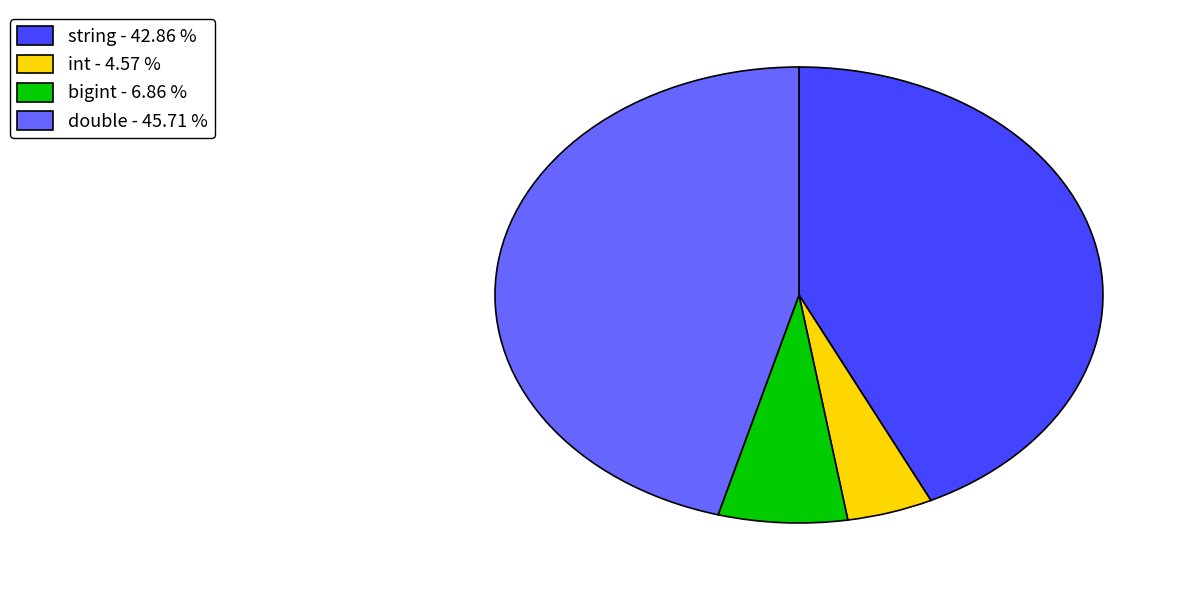

Does any single category account for the majority?

No